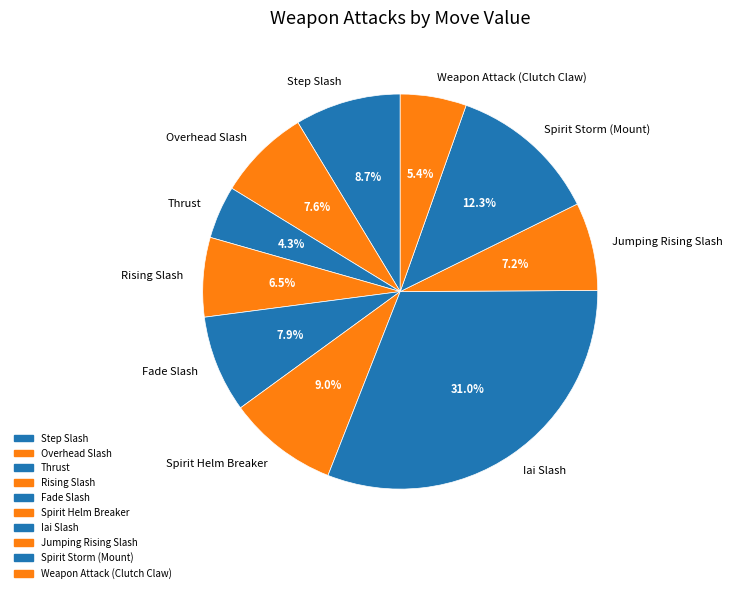

Between Weapon Attack (Clutch Claw) and Step Slash, which is larger?

Step Slash